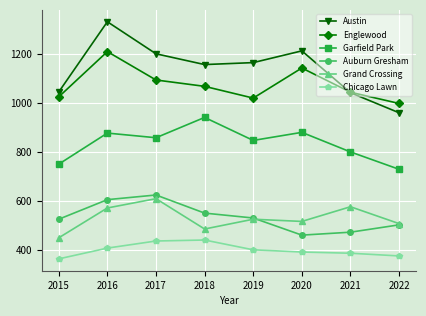

Is this an area chart (filled region under the line)?

No